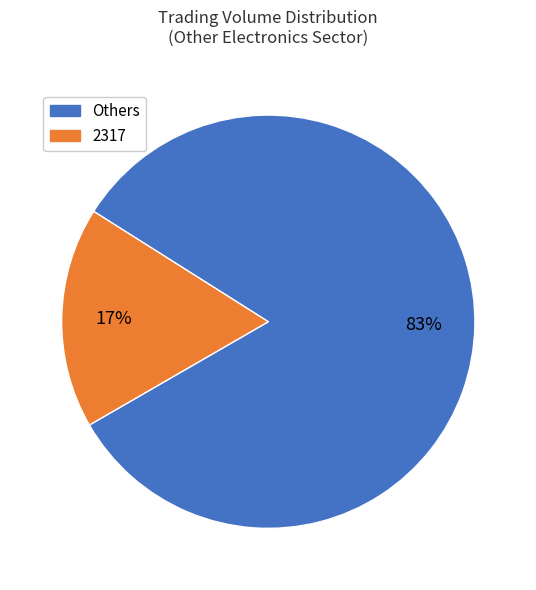

To the nearest percent, what is the average slice percentage?

50%